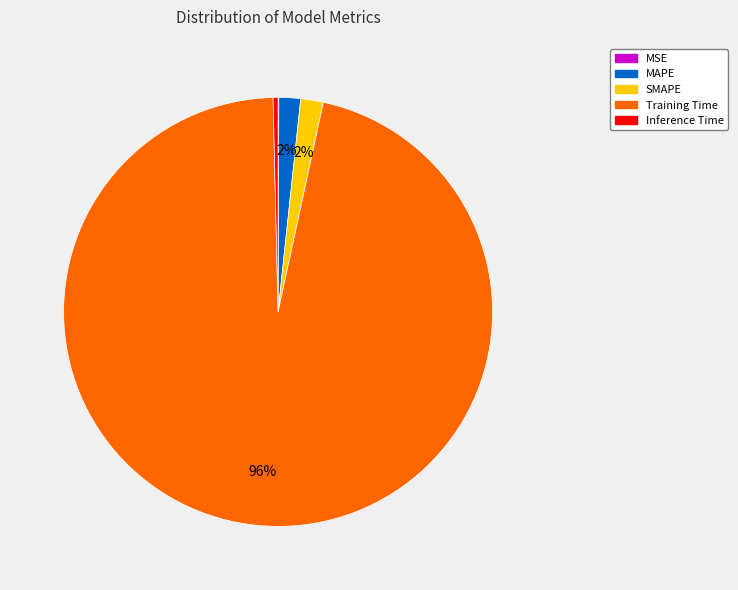

Which category has the biggest portion of the pie?

Training Time